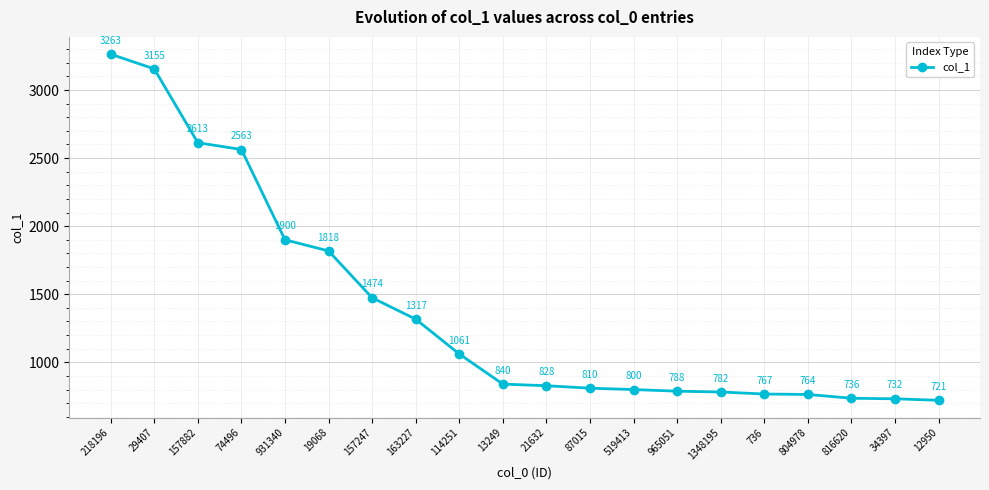

What is the change in value from 157247 to 163227?

-157